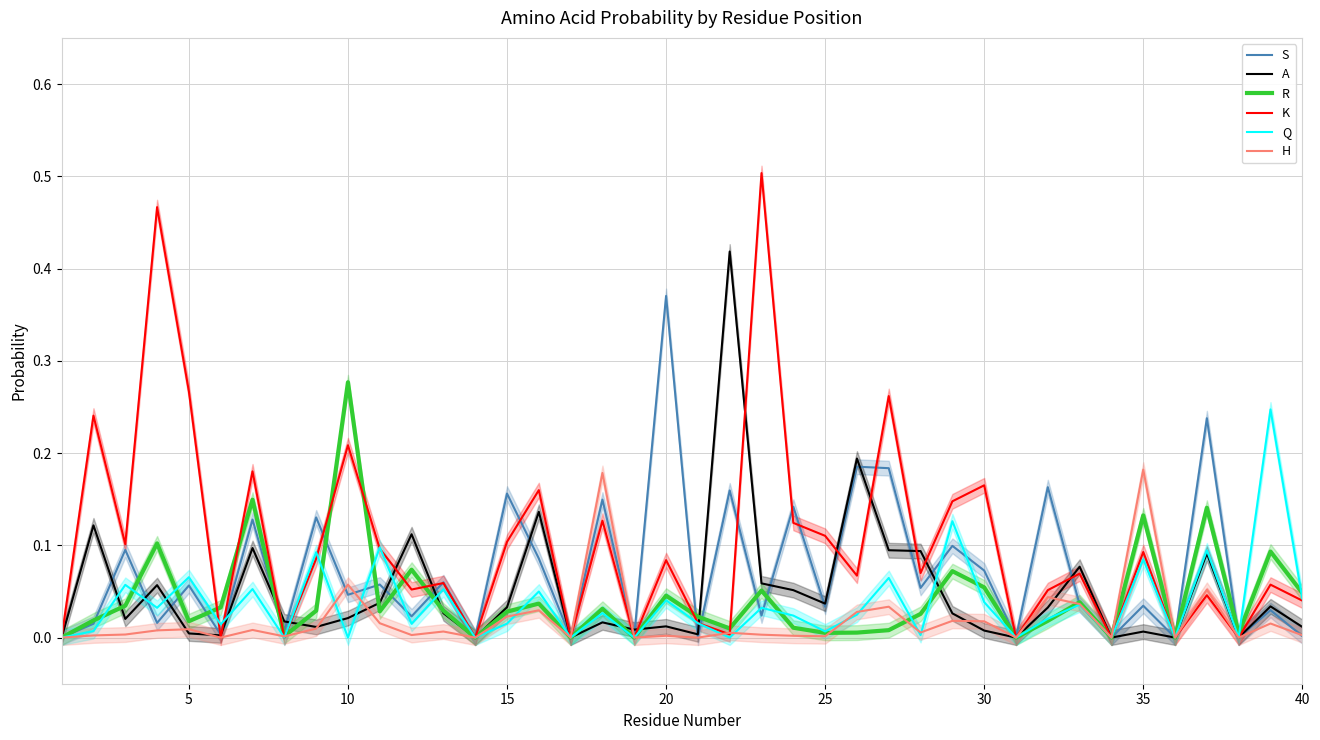

What is the sum of all H values?

0.8